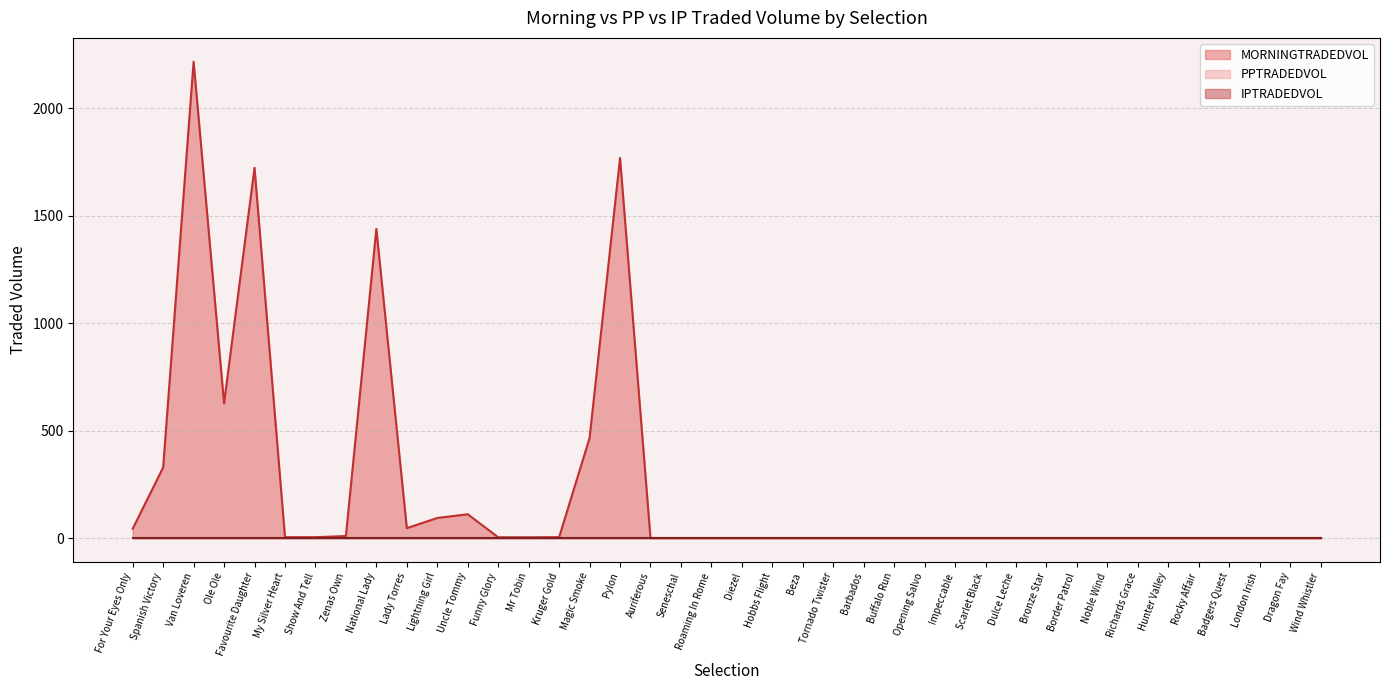

What is the difference between the maximum and minimum values in the MORNINGTRADEDVOL series?

2217.6